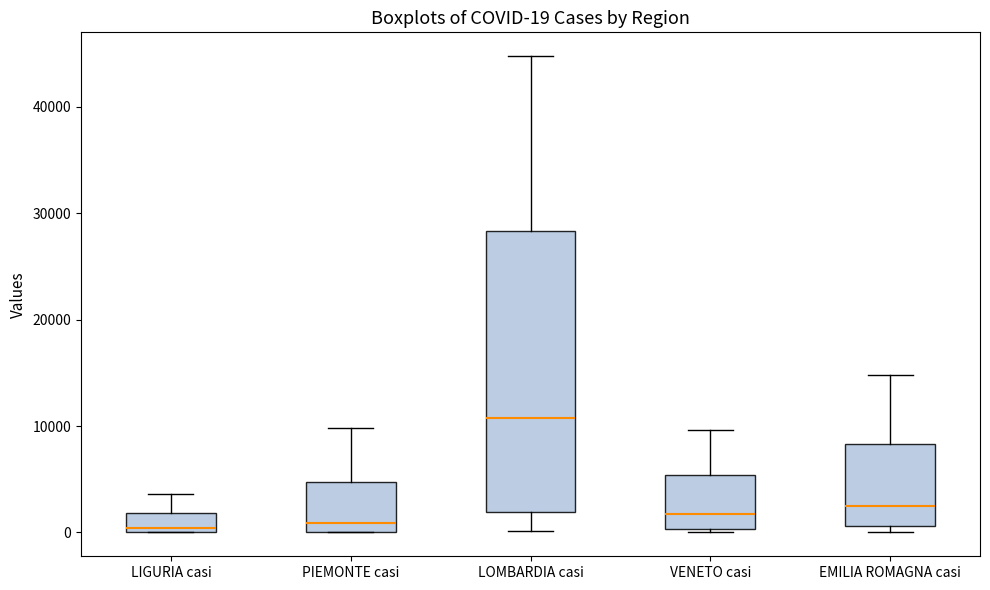

Comparing the boxes themselves (not the whiskers), which one is the tallest?

LOMBARDIA casi